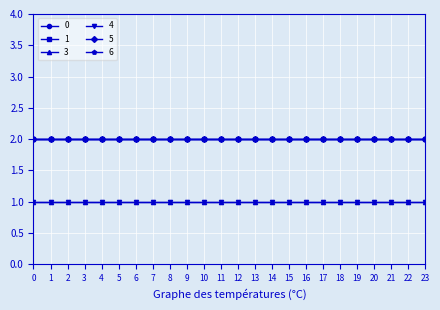

Is the value of 0 at 16 greater than the value of 4 at 19?

Yes